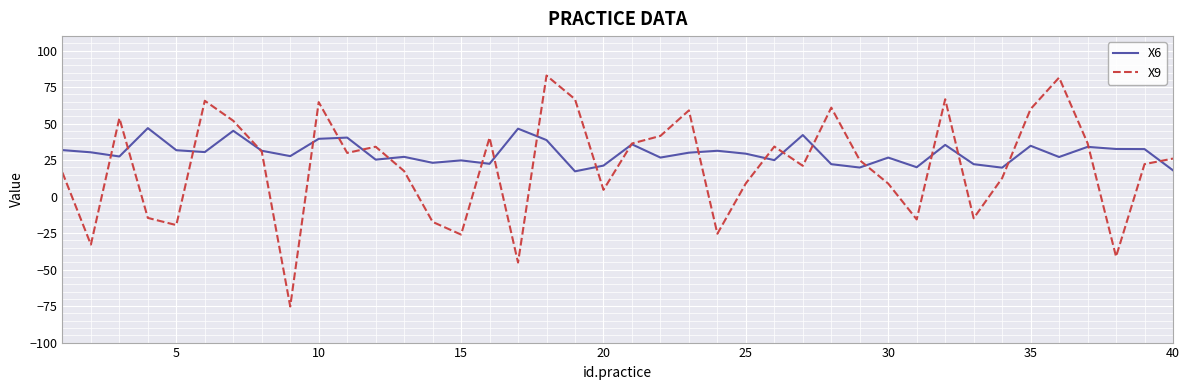

What is the minimum value shown in the chart?

-75.3